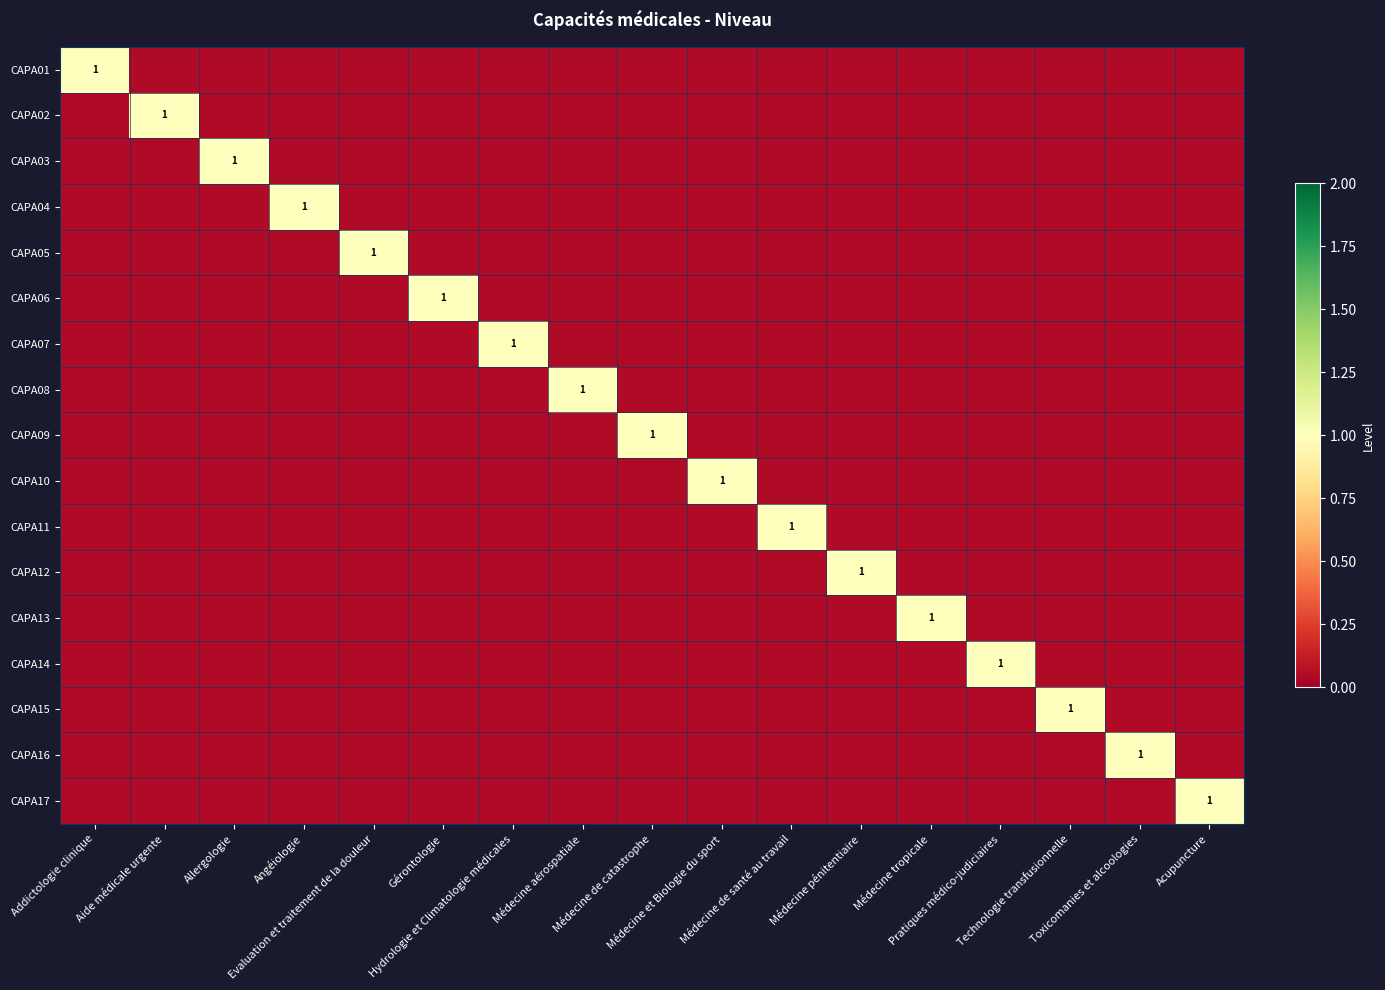

List the labels in order of CAPA08 value, largest first.

Médecine aérospatiale, Addictologie clinique, Aide médicale urgente, Allergologie, Angéiologie, Evaluation et traitement de la douleur, Gérontologie, Hydrologie et Climatologie médicales, Médecine de catastrophe, Médecine et Biologie du sport, Médecine de santé au travail, Médecine pénitentiaire, Médecine tropicale, Pratiques médico-judiciaires, Technologie transfusionnelle, Toxicomanies et alcoologies, Acupuncture